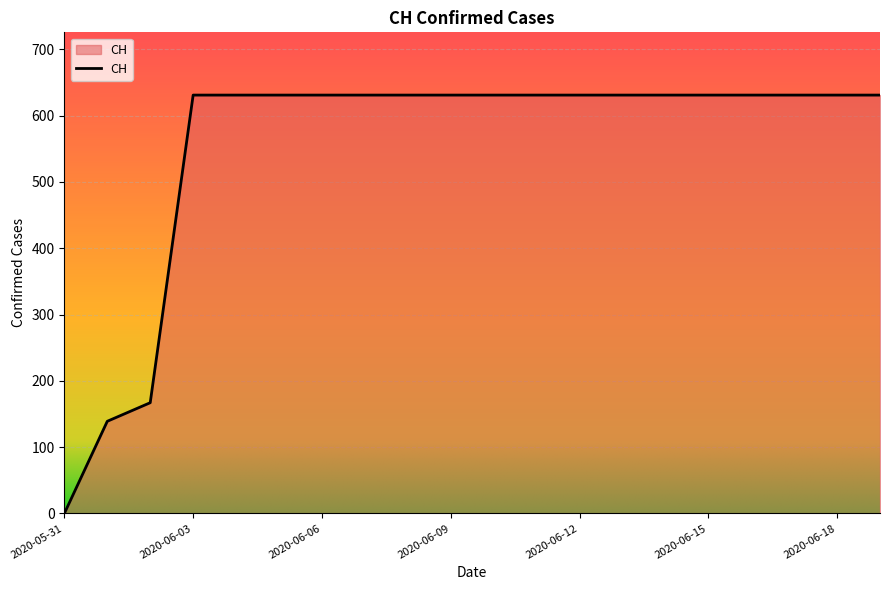

Does the chart display data point markers on the line(s)?

No